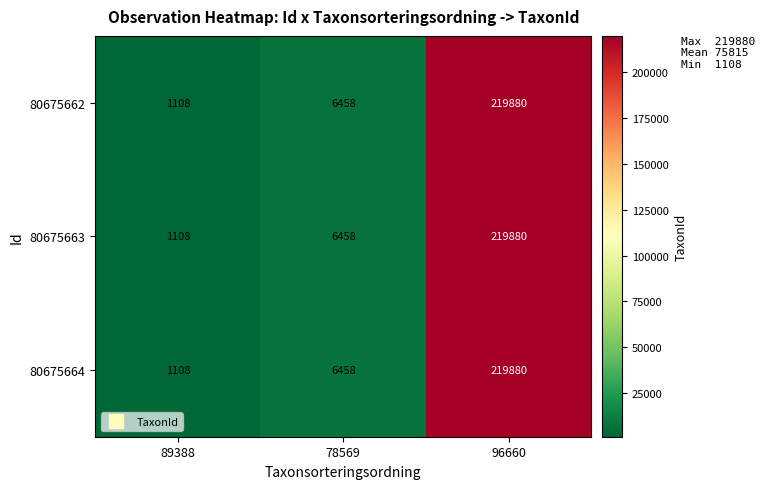

What is the sum of all 80675662 values?

227446